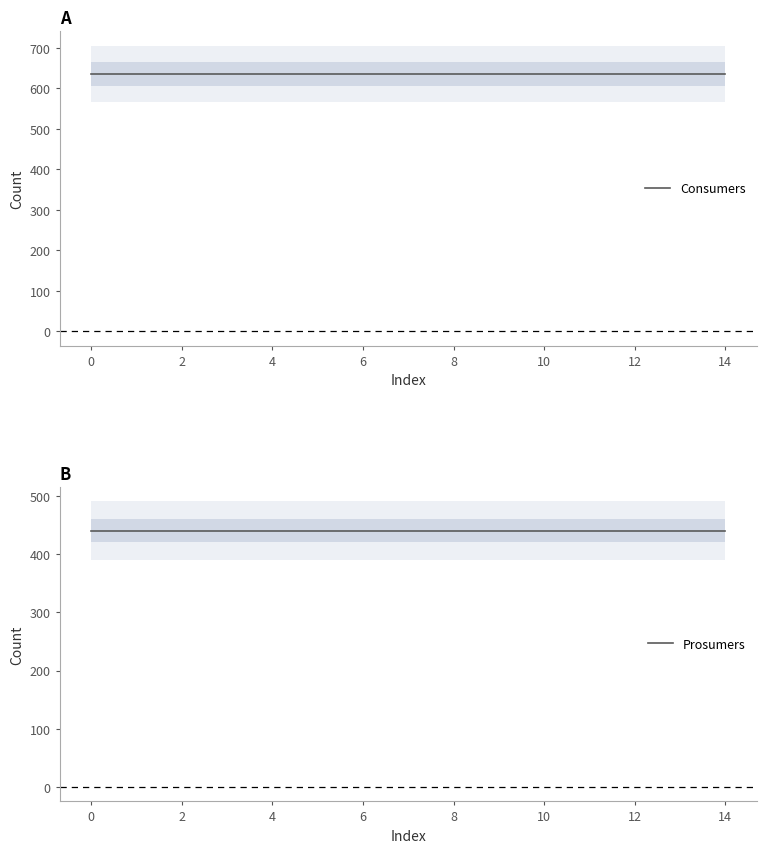

Which series changed the most between 8 and 12?

Consumers